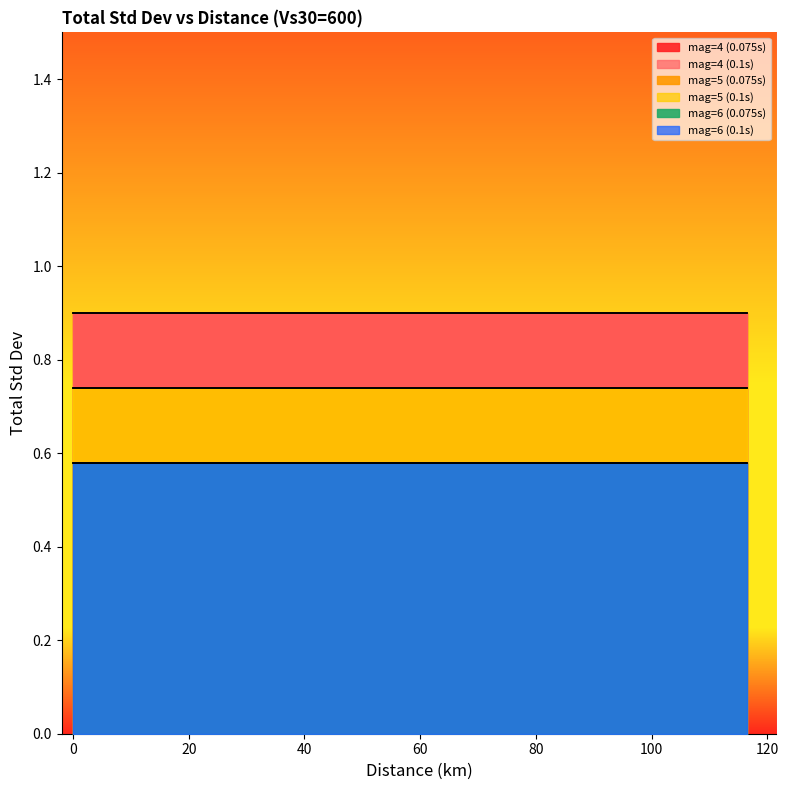

Reading right to left, what are all the values shown in this chart?

mag=4 (0.075s): 0.9	0.9	0.9	0.9	0.9	0.9
mag=4 (0.1s): 0.9	0.9	0.9	0.9	0.9	0.9
mag=5 (0.075s): 0.7	0.7	0.7	0.7	0.7	0.7
mag=5 (0.1s): 0.7	0.7	0.7	0.7	0.7	0.7
mag=6 (0.075s): 0.6	0.6	0.6	0.6	0.6	0.6
mag=6 (0.1s): 0.6	0.6	0.6	0.6	0.6	0.6